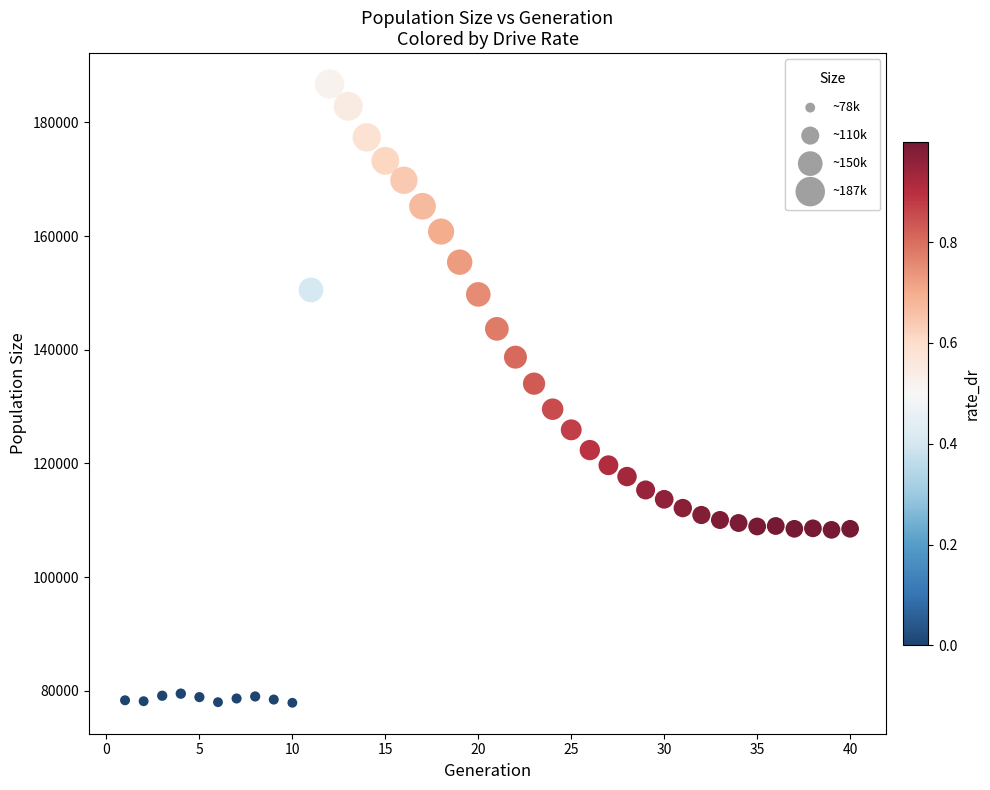

What is the range of X values (max minus min)?

39